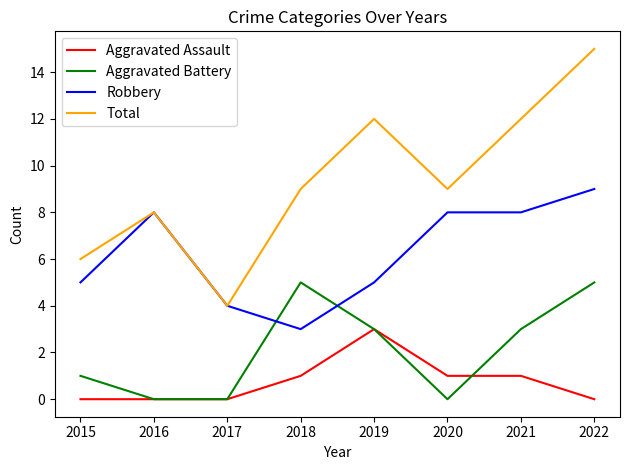

Rank the series by their average value, from highest to lowest.

Total, Robbery, Aggravated Battery, Aggravated Assault